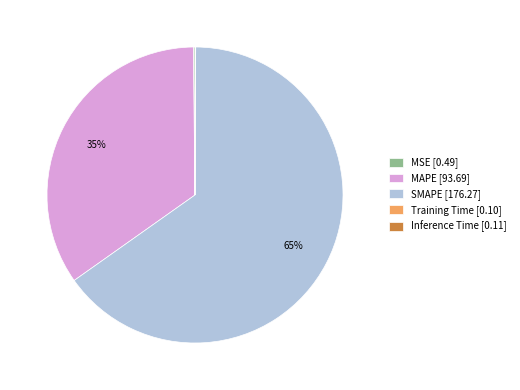

To the nearest percent, what is the difference between the largest and smallest slice percentages?

65%